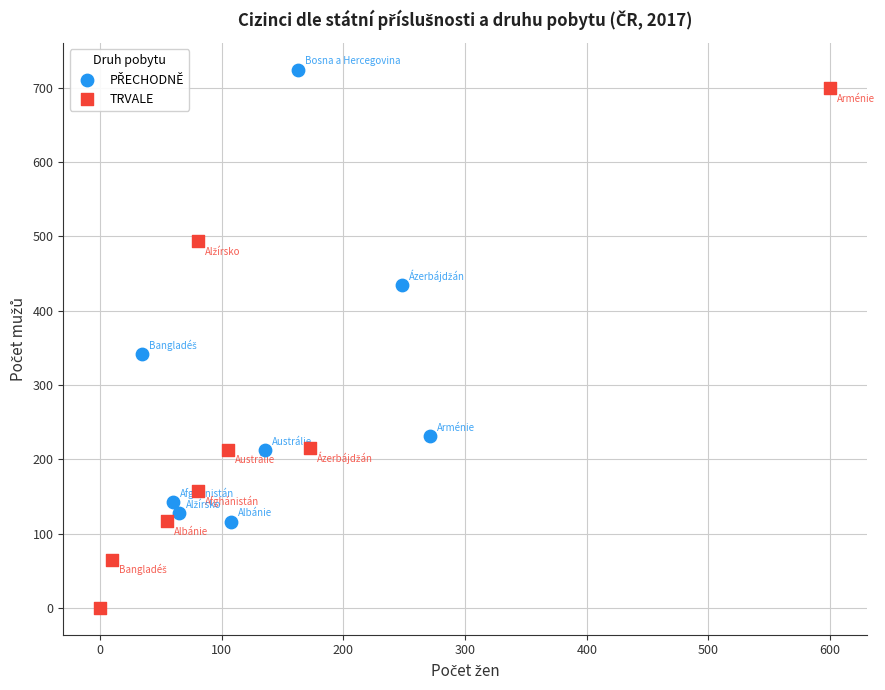

Which series contains the lowest Y value?

TRVALE